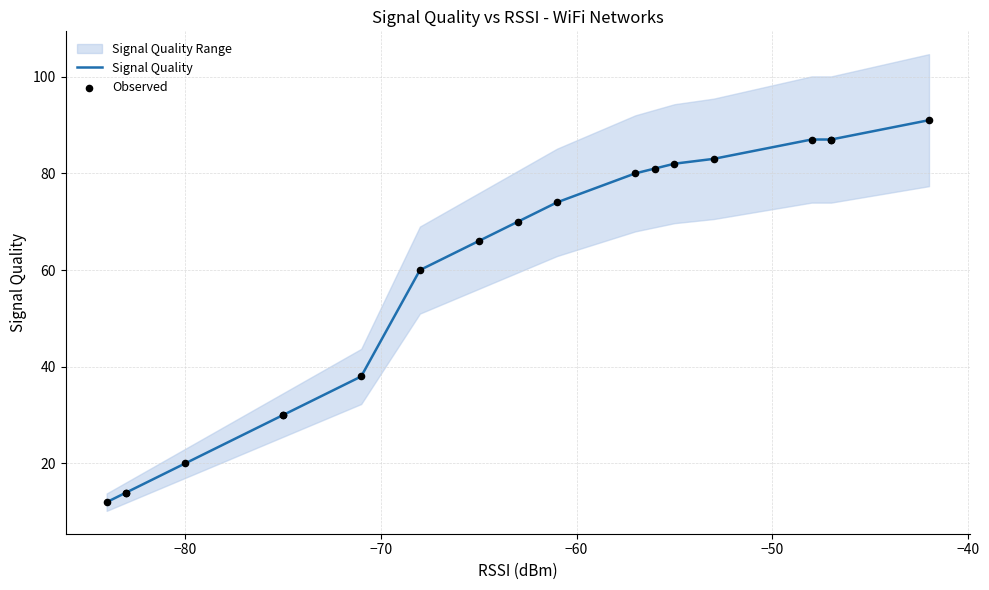

Is the value of Observed at −40 greater than the value of Signal Quality at 13?

No